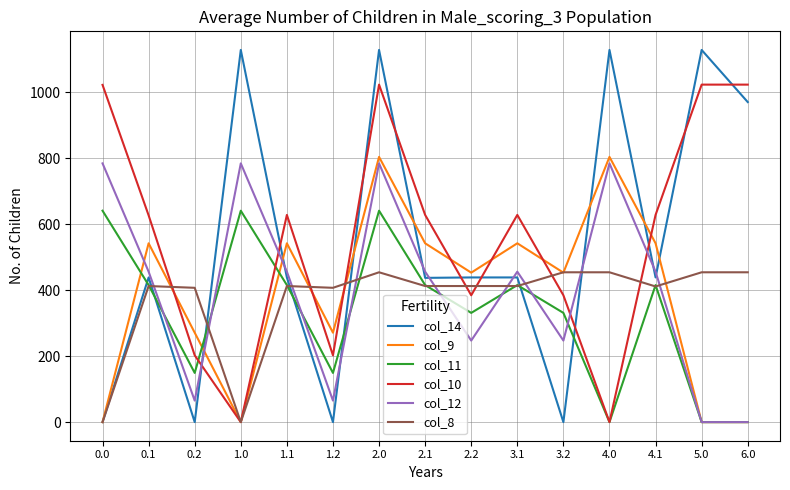

Where is the first local maximum for col_9?

0.1